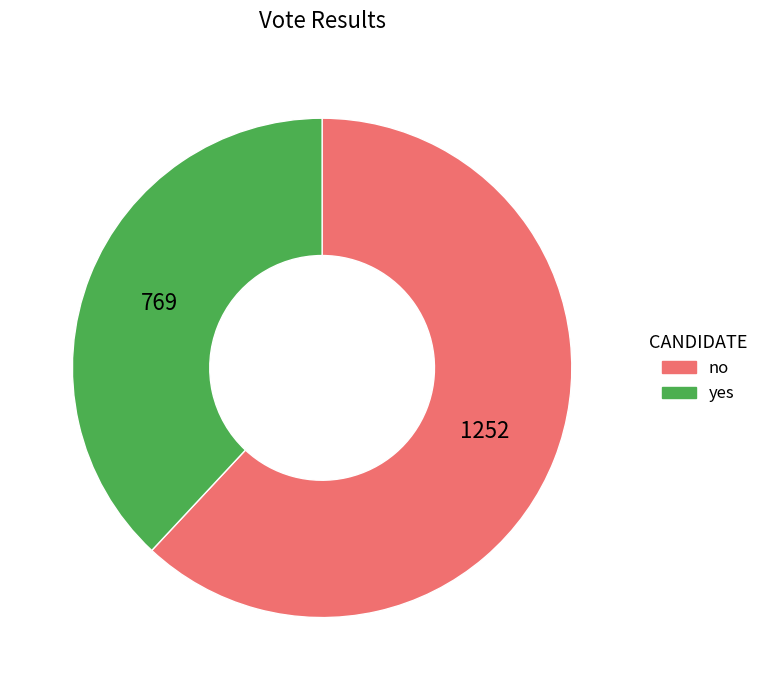

Do yes and no together represent more than half of the pie?

Yes